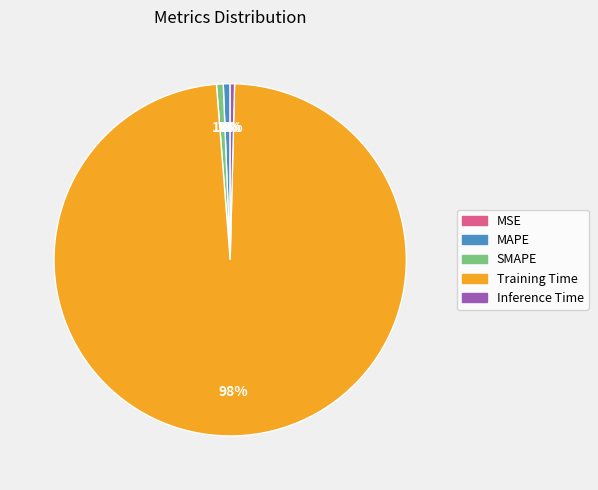

What is the largest slice in the pie chart?

Training Time